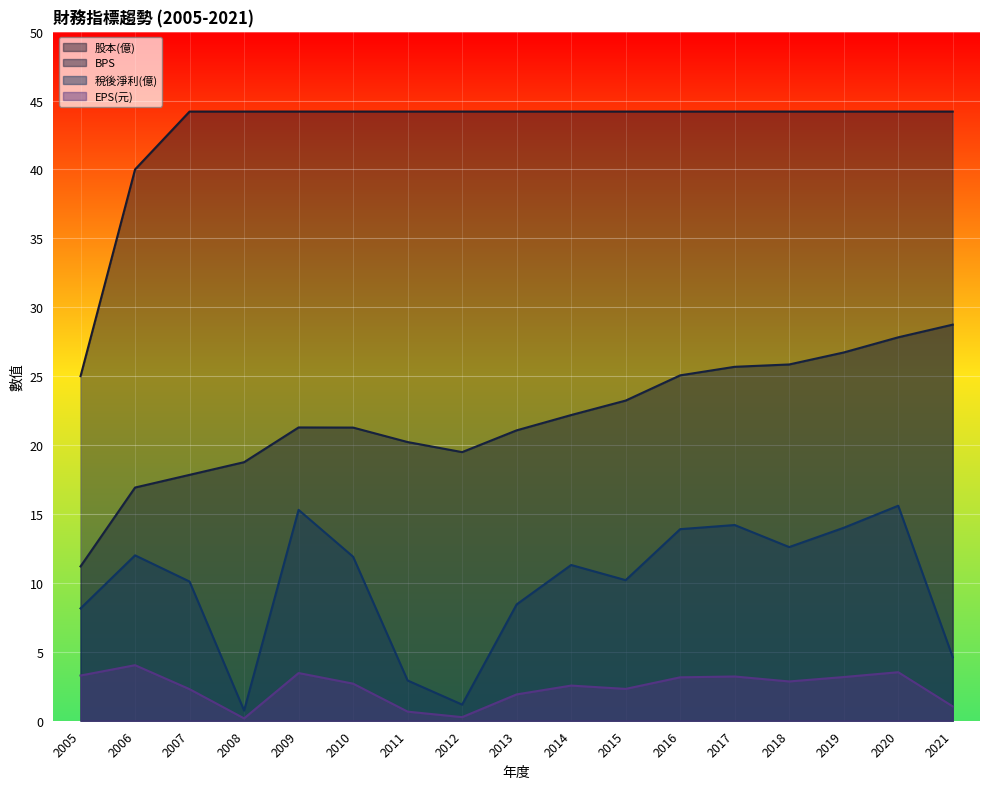

The value of BPS at 2017 is 25.7. True or false?

True